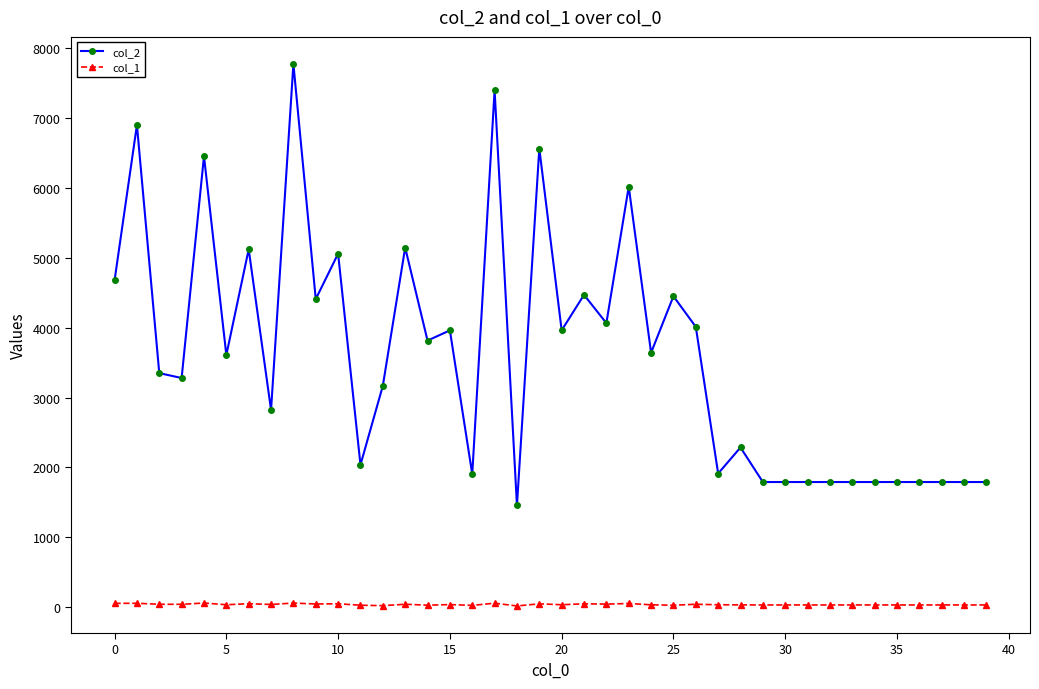

Which series has the widest spread of values?

col_2